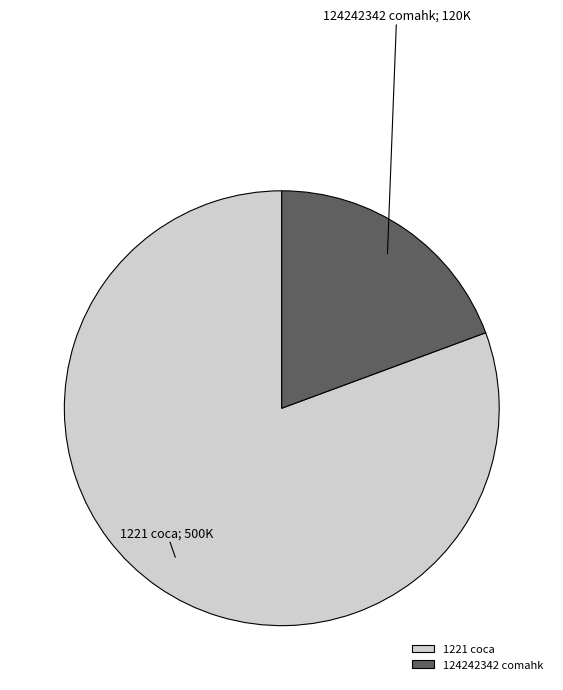

Is 1221 coca the majority of the pie?

Yes